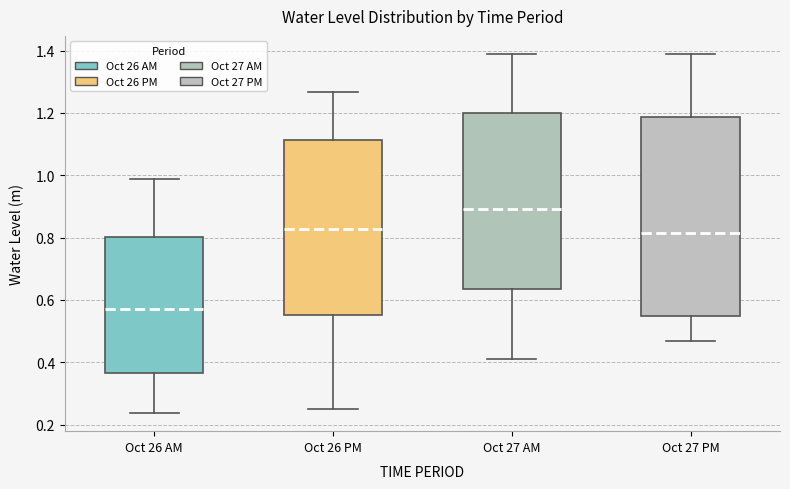

Reading left to right, transcribe this box plot: for each box, give where its median line is, the range the box spans, and where its two whiskers end, as read against the y-axis. The values are not printed on the chart, so give them approximately, as read against the axis.

Oct 26 AM: median 0.58, box 0.36 to 0.80, whiskers 0.24 to 0.98
Oct 26 PM: median 0.82, box 0.56 to 1.12, whiskers 0.24 to 1.26
Oct 27 AM: median 0.90, box 0.64 to 1.20, whiskers 0.42 to 1.38
Oct 27 PM: median 0.82, box 0.54 to 1.18, whiskers 0.46 to 1.38